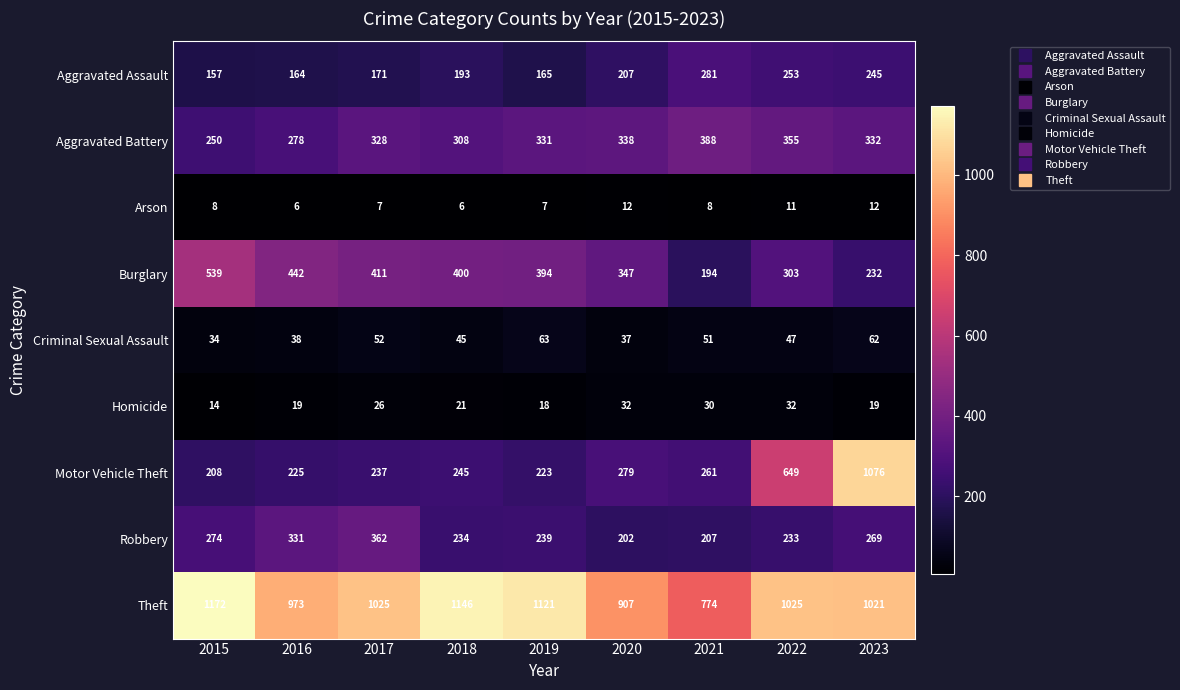

Which series has the largest total across all categories?

Theft